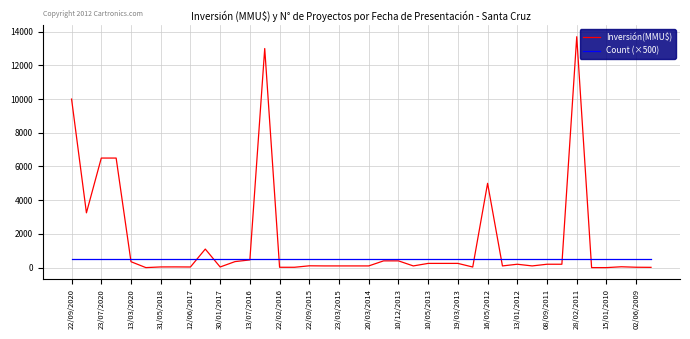

What is the maximum value for Inversión(MMU$)?

13700